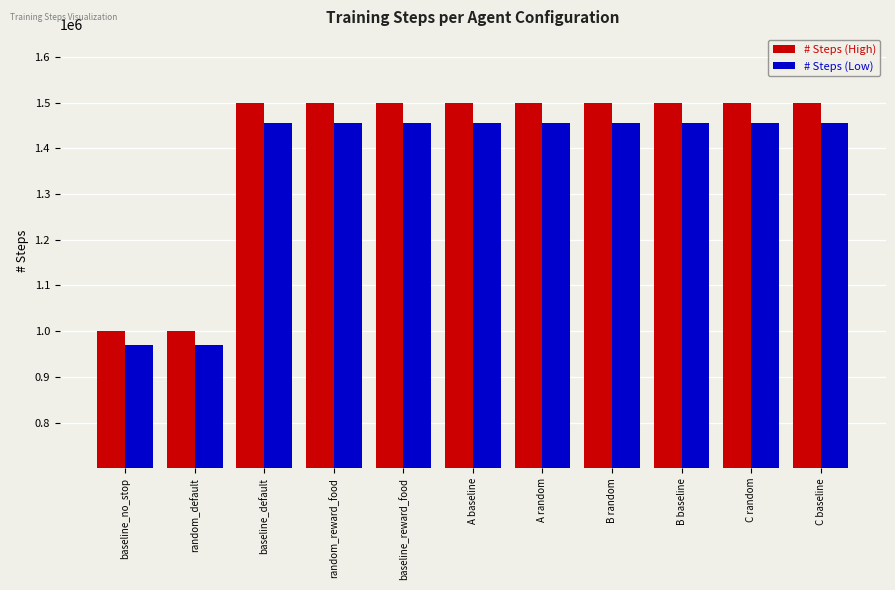

What is the difference between the highest and lowest values at random_default?

30000